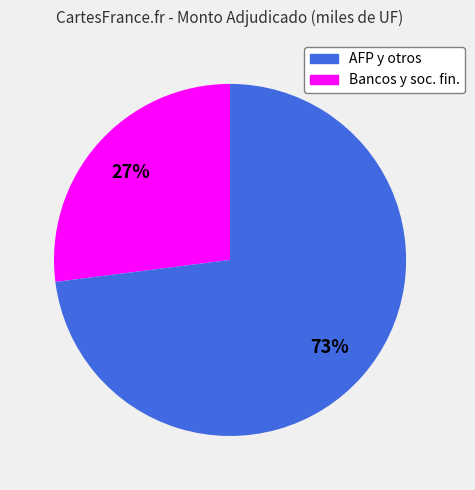

To the nearest percent, what is the difference between the largest and smallest slice percentages?

46%